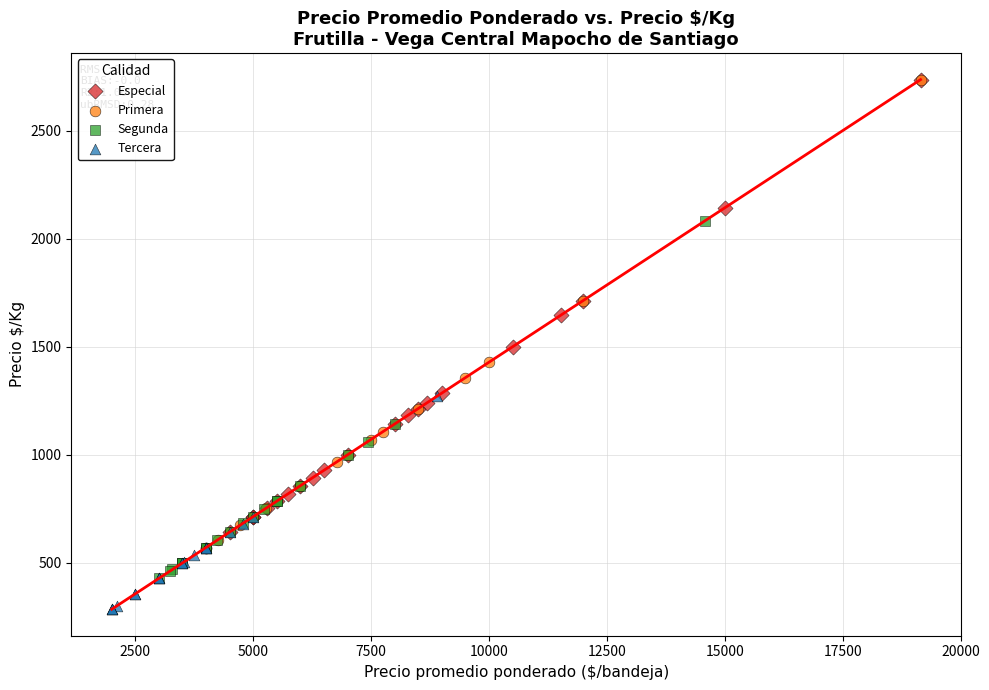

Which series has the largest Y range (max minus min)?

Primera